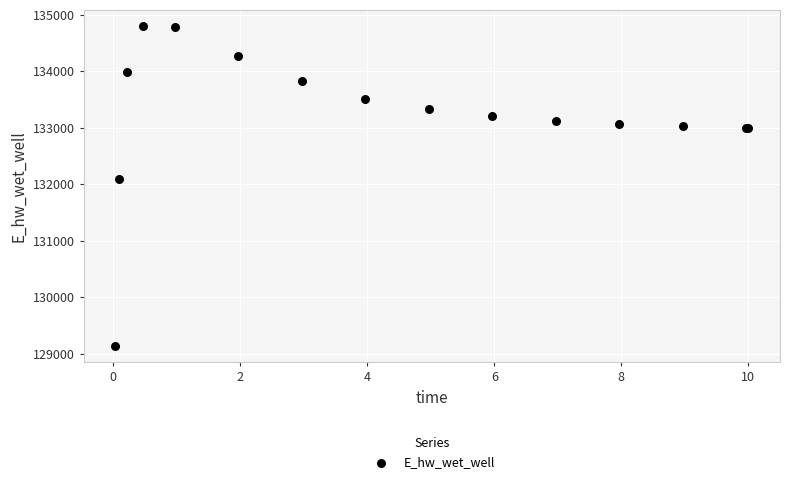

What Y value in the scatter plot is closest to 131969?

132093.2